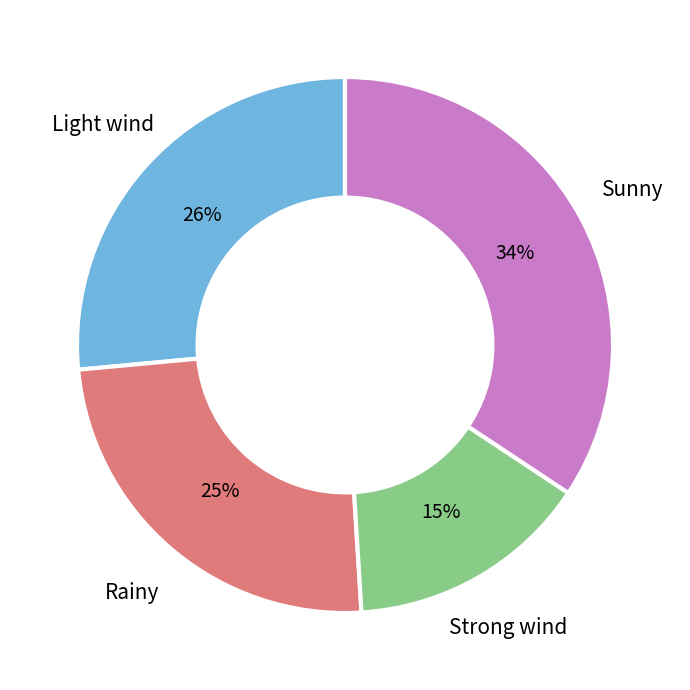

Does any single category account for the majority?

No